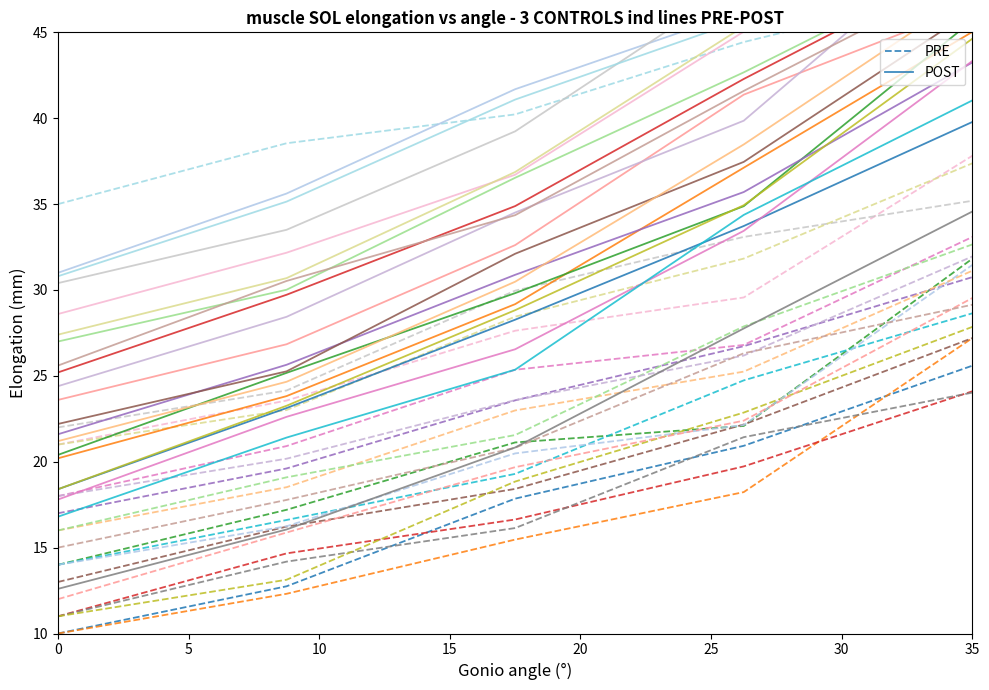

What is the lowest value of the PRE series?

10.0